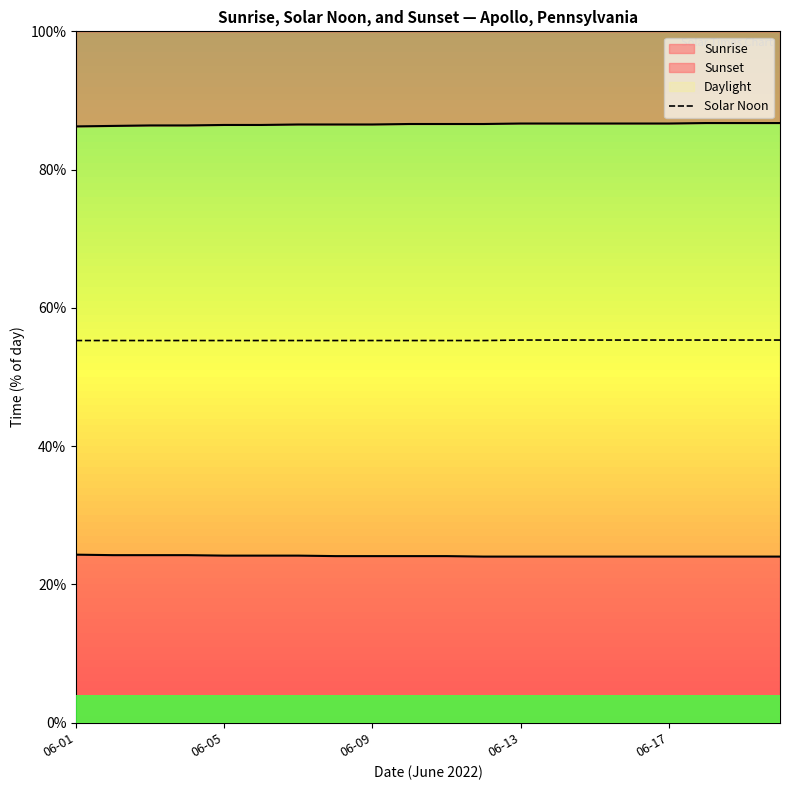

Which label corresponds to the smallest value in the chart?

06-01